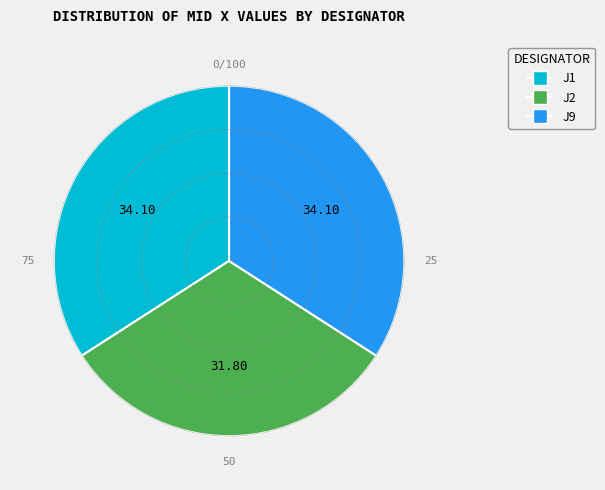

To the nearest percent, what portion does J9 represent?

34%